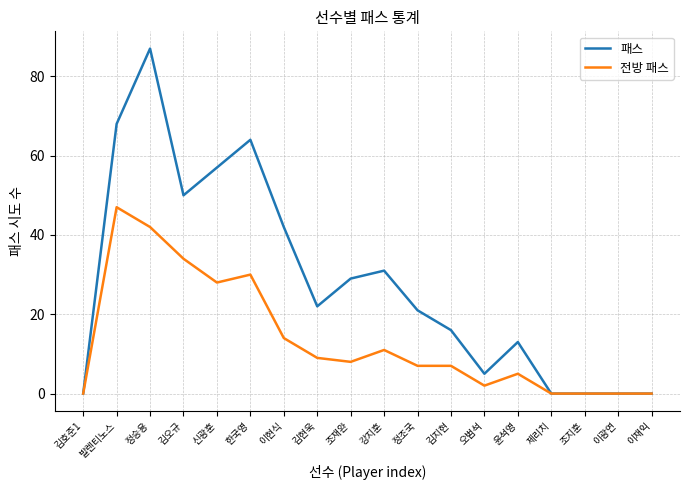

At which label is 전방 패스 closest to 23?

신광훈